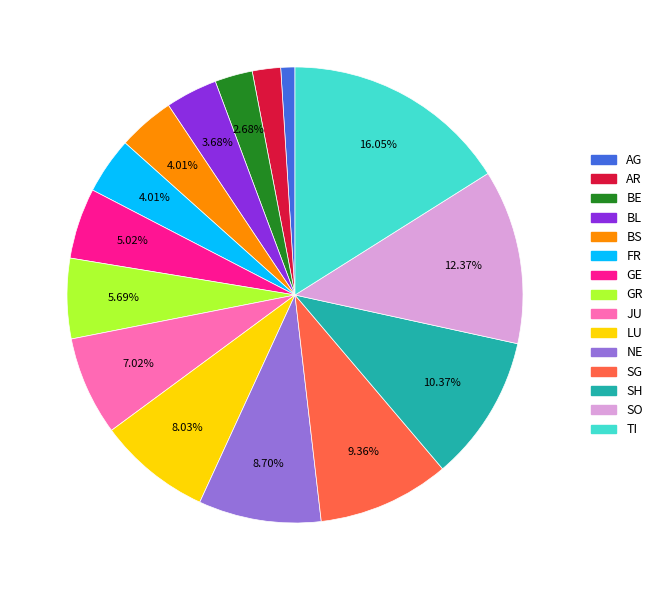

Is the sum of AR and SO greater than half?

No